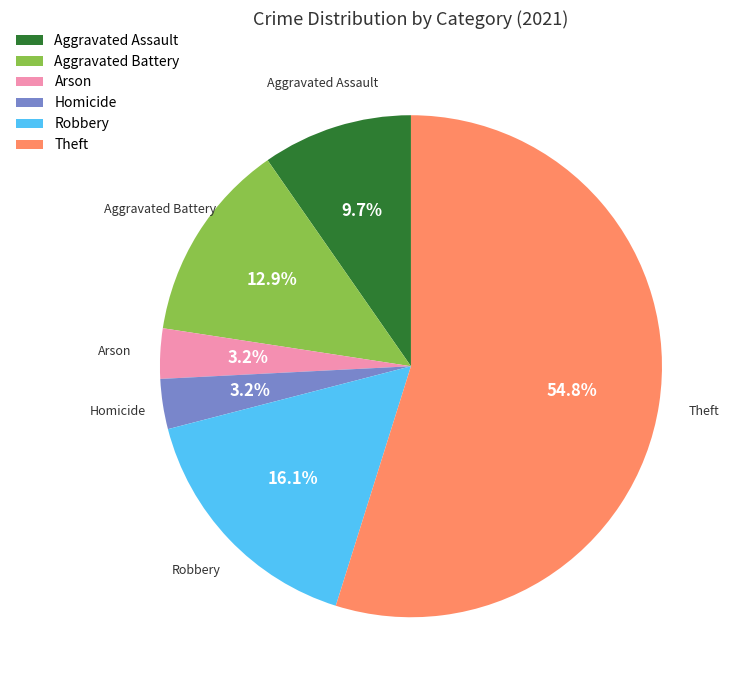

What is the ratio of the value at Aggravated Assault to the value at Homicide?

3.0